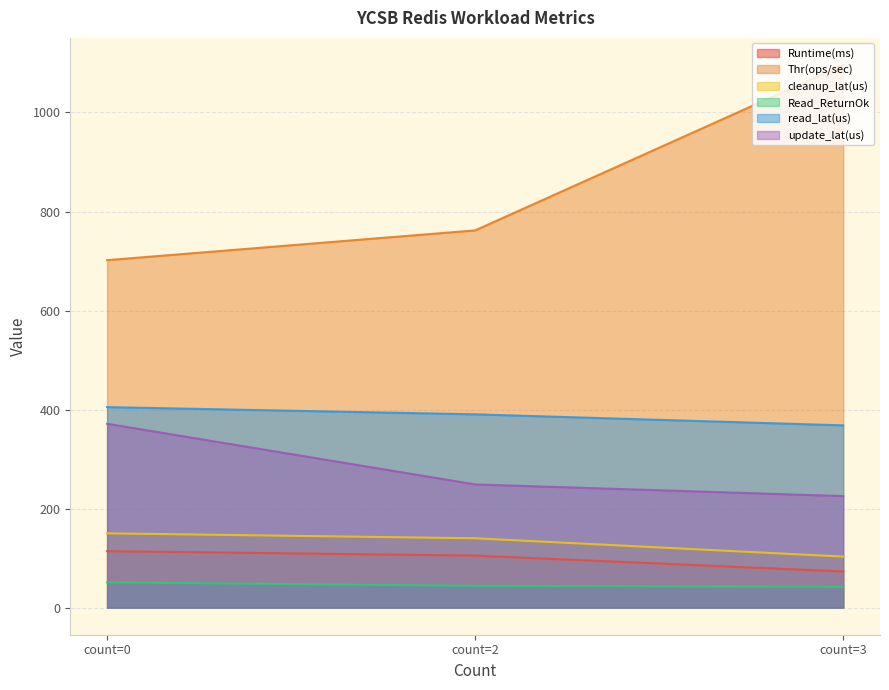

Which has a higher value, count=3 or count=0?

count=0